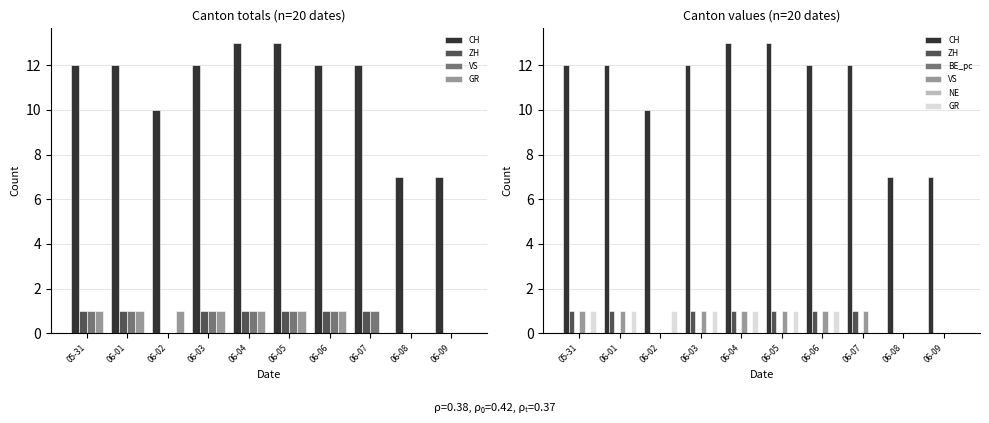

At which category is the sum across all series the highest?

06-04